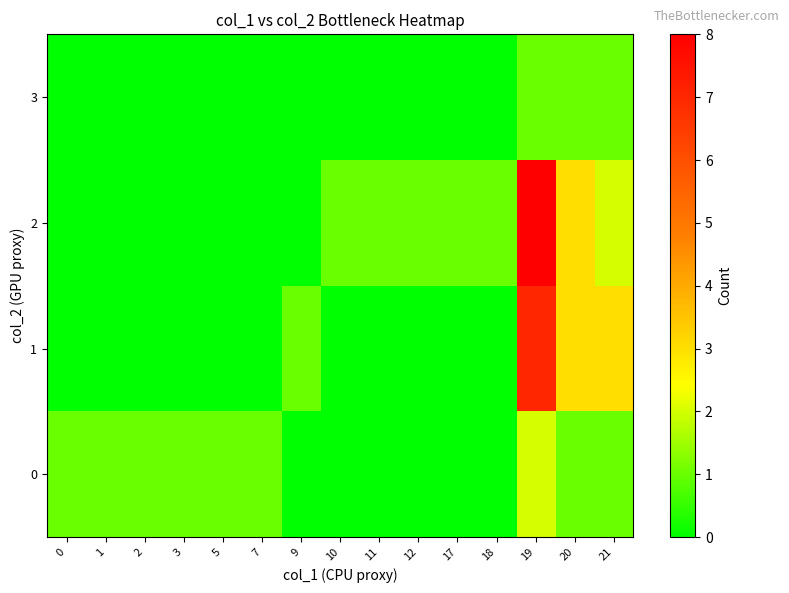

Reading right to left, extract all data points from this chart.

0: 21=1	20=1	19=2	18=0	17=0	12=0	11=0	10=0	9=0	7=1	5=1	3=1	2=1	1=1	0=1
1: 21=3	20=3	19=7	18=0	17=0	12=0	11=0	10=0	9=1	7=0	5=0	3=0	2=0	1=0	0=0
2: 21=2	20=3	19=8	18=1	17=1	12=1	11=1	10=1	9=0	7=0	5=0	3=0	2=0	1=0	0=0
3: 21=1	20=1	19=1	18=0	17=0	12=0	11=0	10=0	9=0	7=0	5=0	3=0	2=0	1=0	0=0